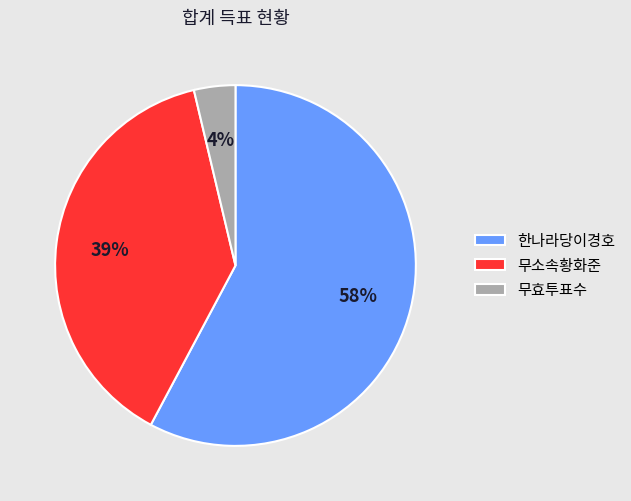

To the nearest percent, what is the average slice percentage?

33%